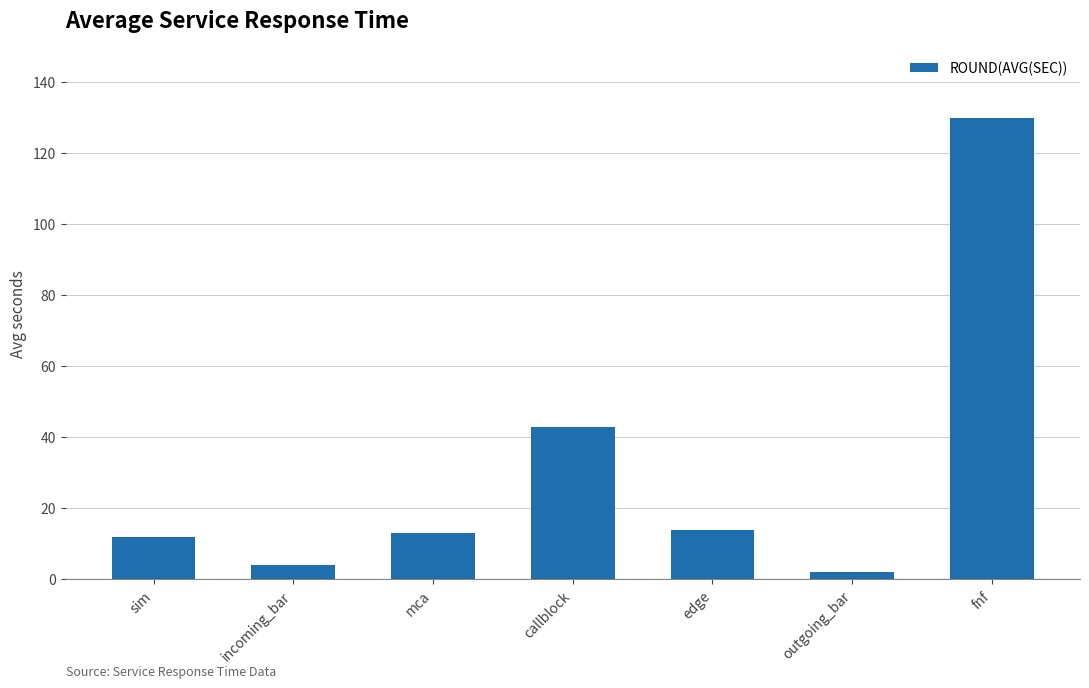

Are the bars grouped side by side (vs. stacked)?

No